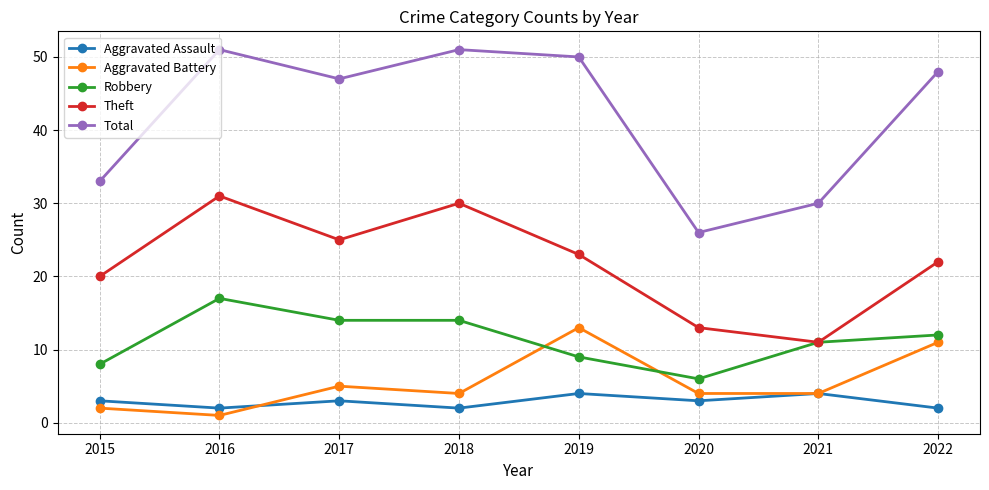

How many intersections are there between Robbery and Aggravated Battery?

2